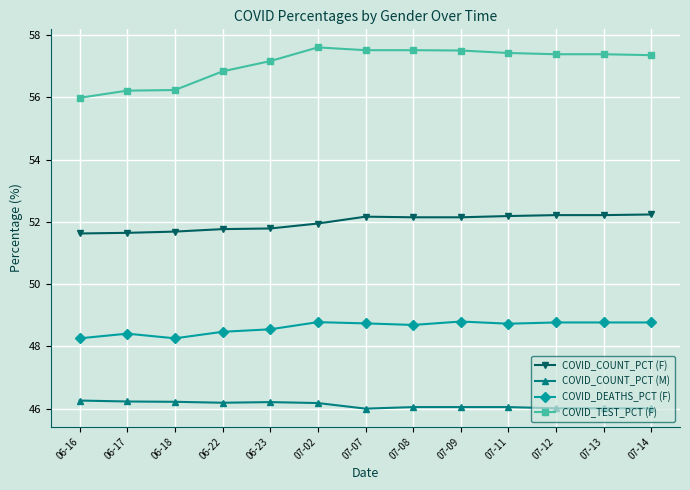

True or false: COVID_DEATHS_PCT (F) has more than 1 points higher than both neighbors.

True